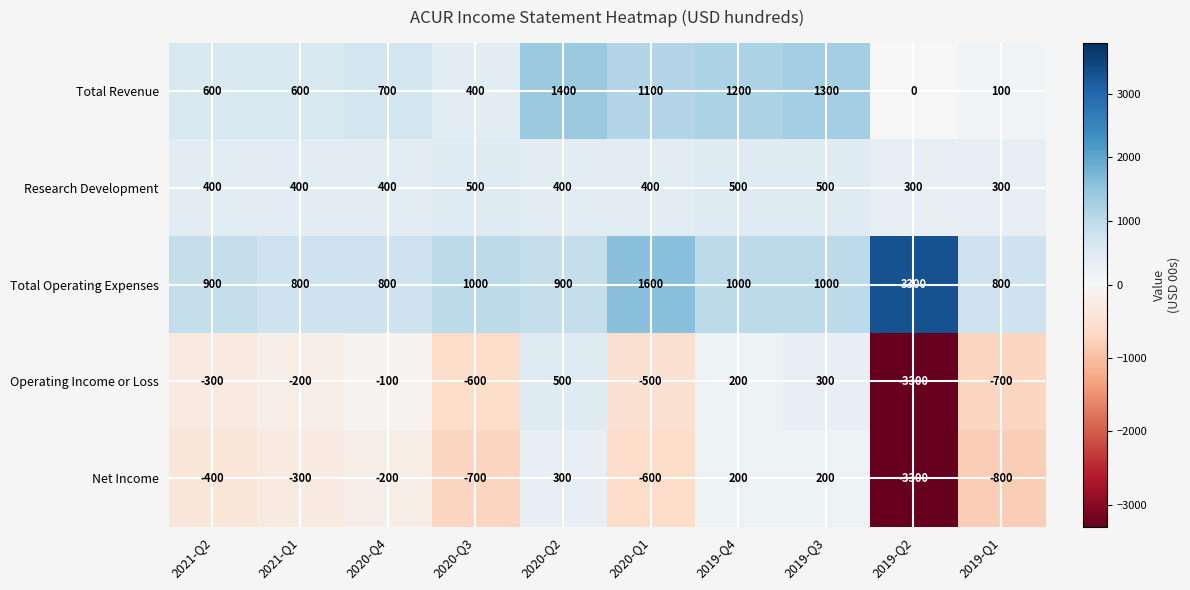

What is the minimum value for Operating Income or Loss?

-3300